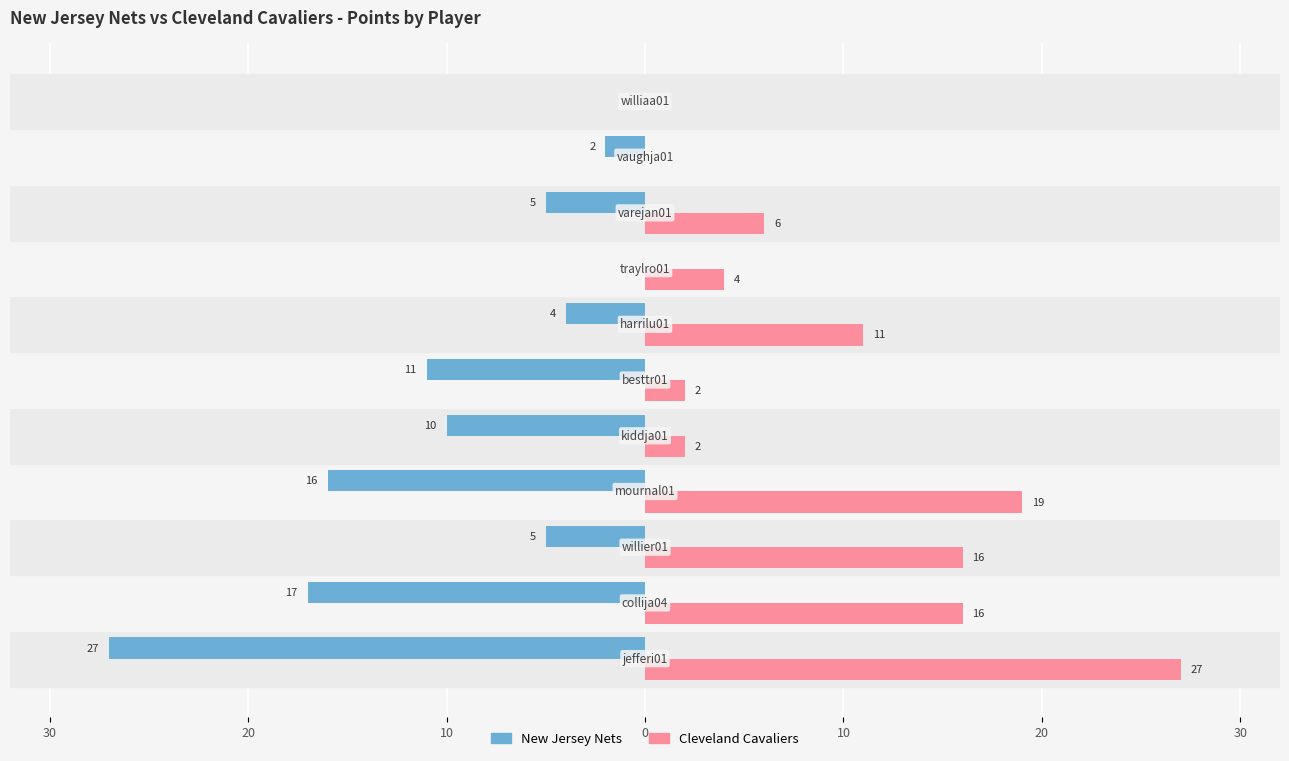

What are all the series names shown in the legend?

New Jersey Nets, Cleveland Cavaliers